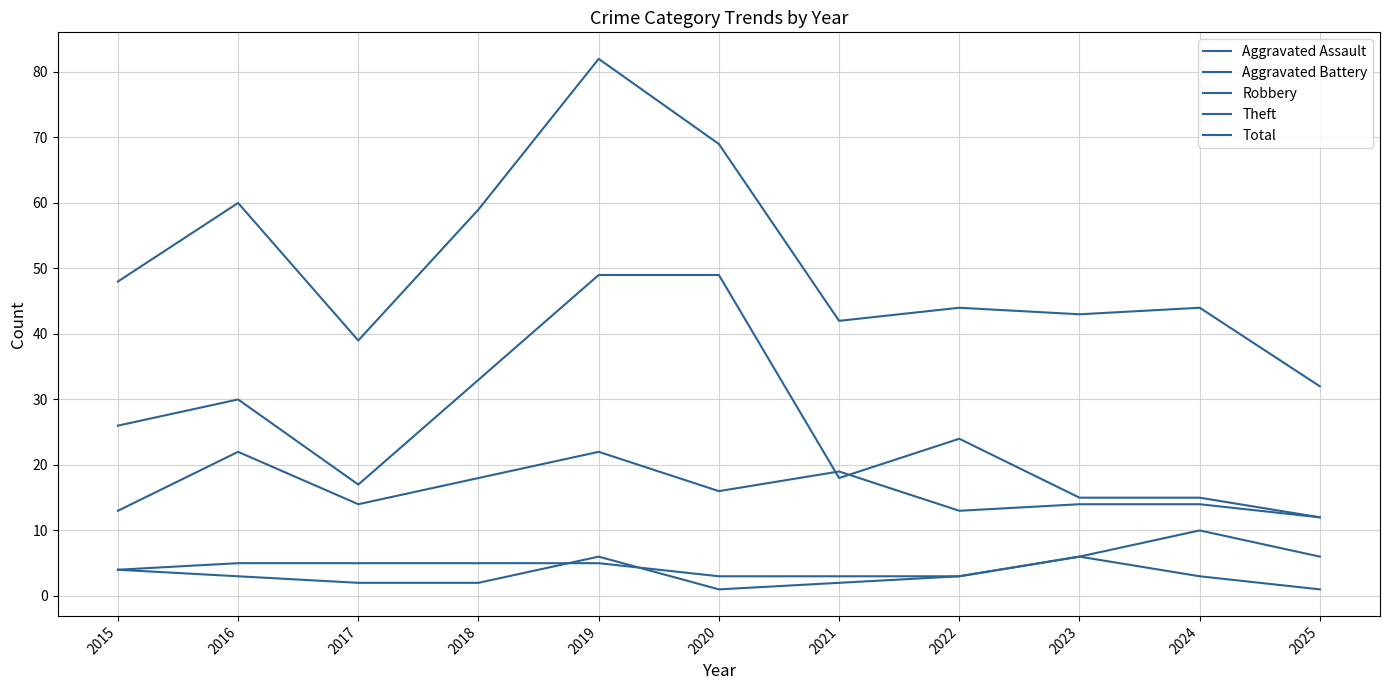

How many lines are shown in the chart?

5